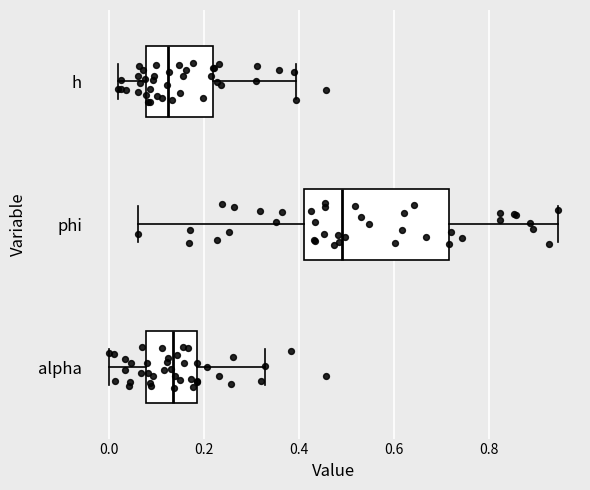

Reading bottom to top, read every box against the x-axis: the position of its median line, the range the box covers, and the ends of its whiskers. The values are not printed on the chart, so give them approximately, as read against the axis.

alpha: median 0.14, box 0.08 to 0.18, whiskers 0.00 to 0.32
phi: median 0.48, box 0.40 to 0.72, whiskers 0.06 to 0.94
h: median 0.12, box 0.08 to 0.22, whiskers 0.02 to 0.40